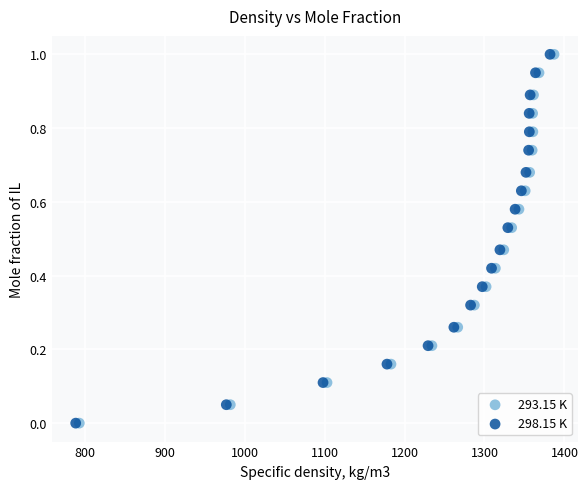

What are all the series names shown in the legend?

293.15 K, 298.15 K